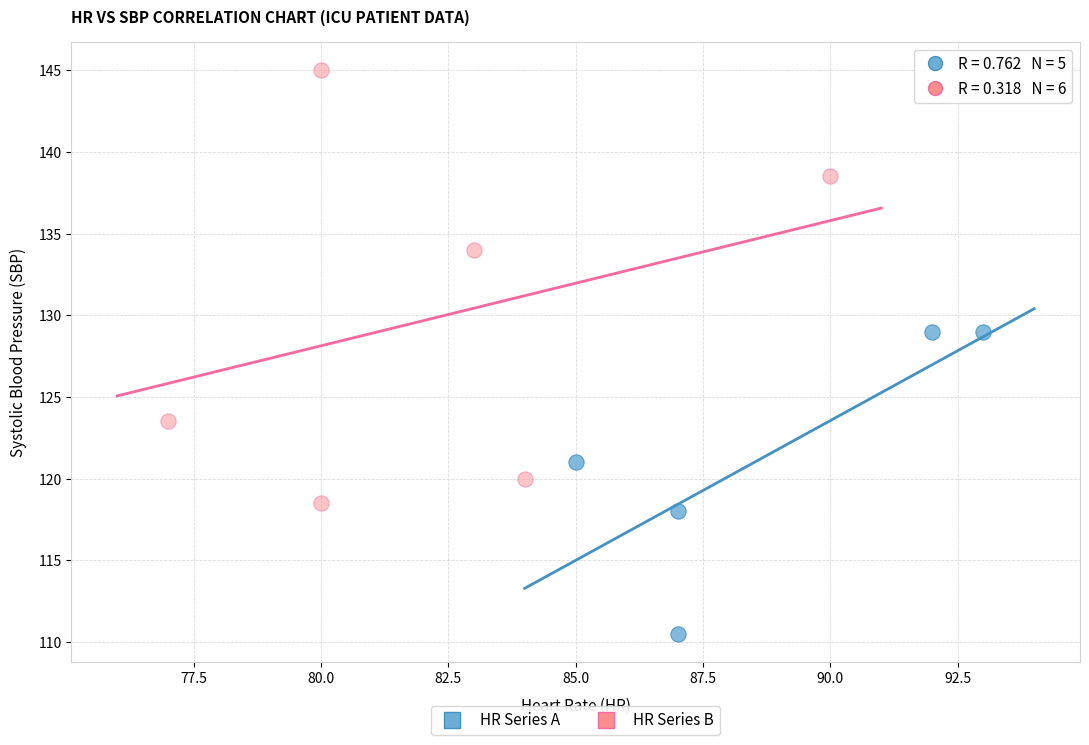

What are all the series names shown in the legend?

HR Series A, HR Series B